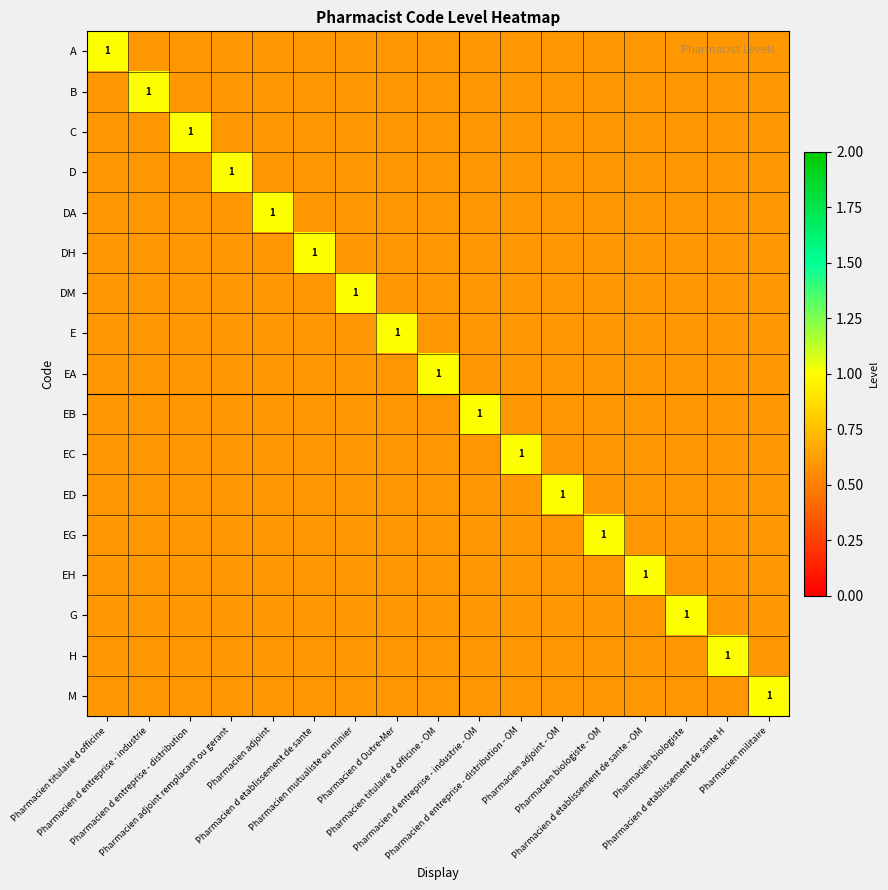

At how many categories does at least one series exceed 0?

17